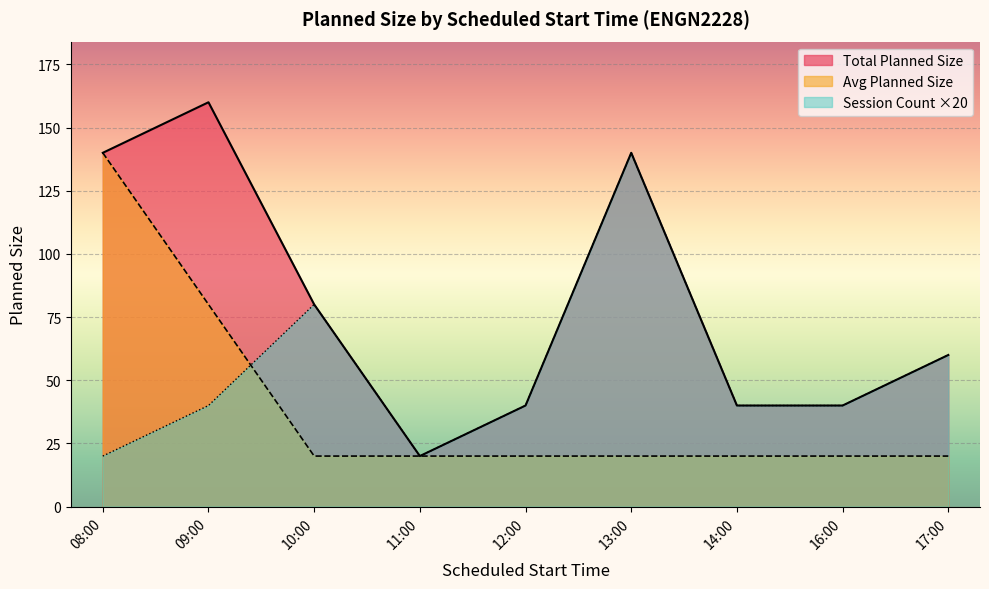

The Total Planned Size series shows 32 at 09:00. True or false?

False